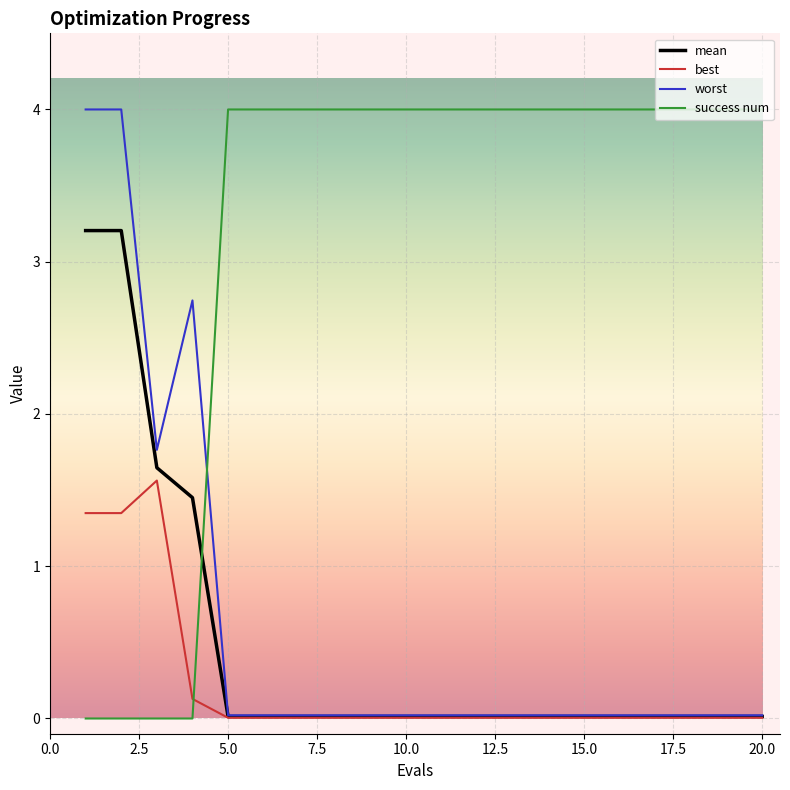

Which series ends up on top after the final intersection of success num and best?

success num